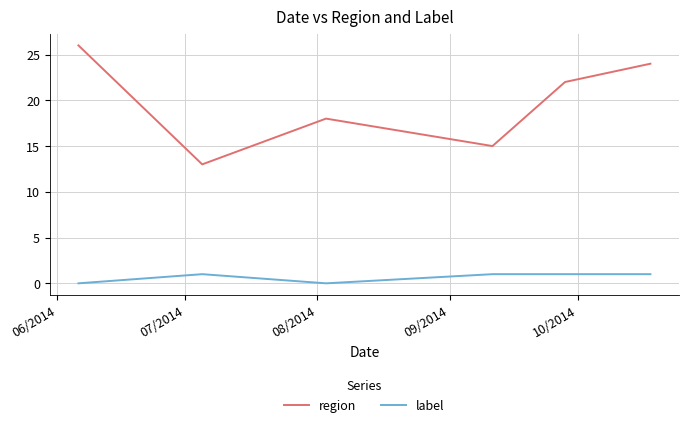

Rank the series by their maximum value, from lowest to highest.

label, region